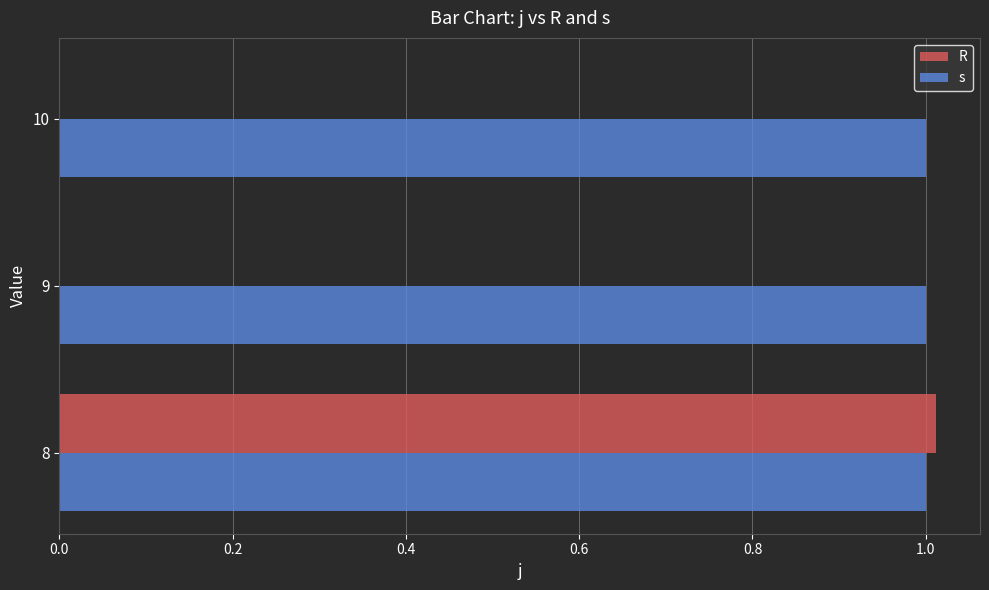

Is the value of R at 10 greater than the value of s at 8?

No